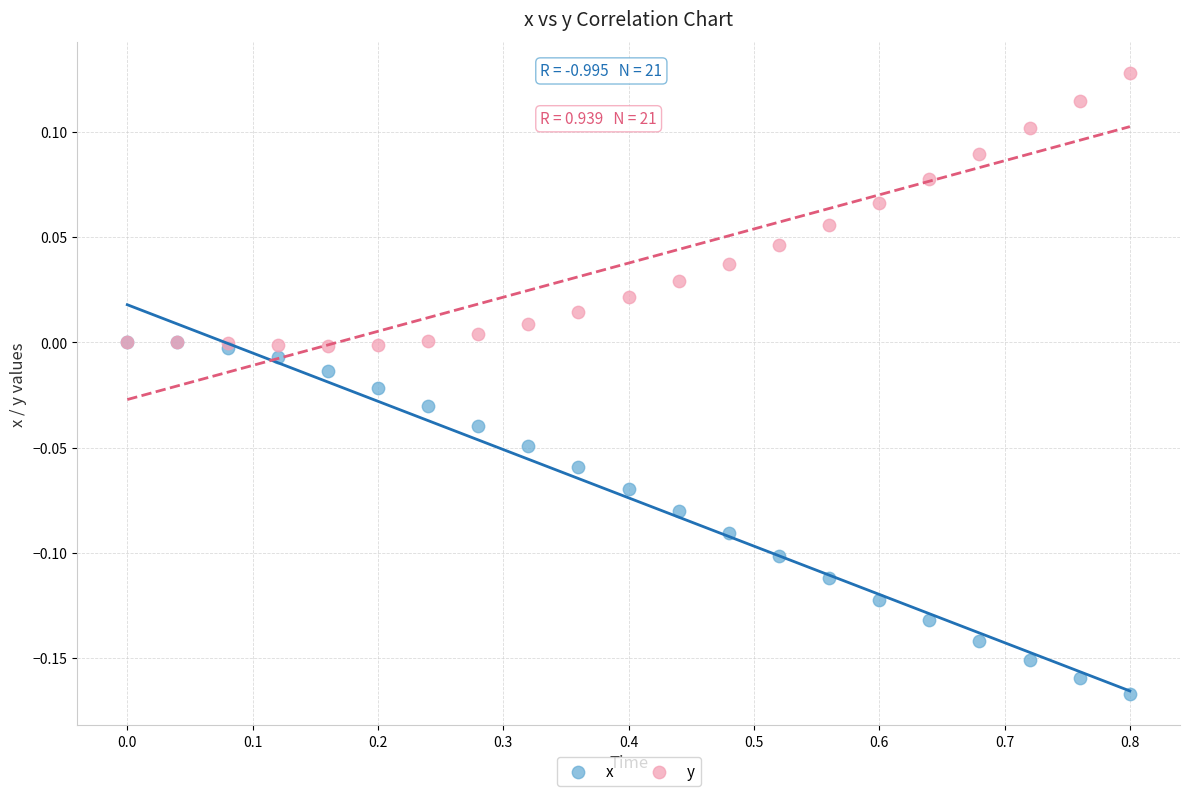

What are all the series names shown in the legend?

x, y